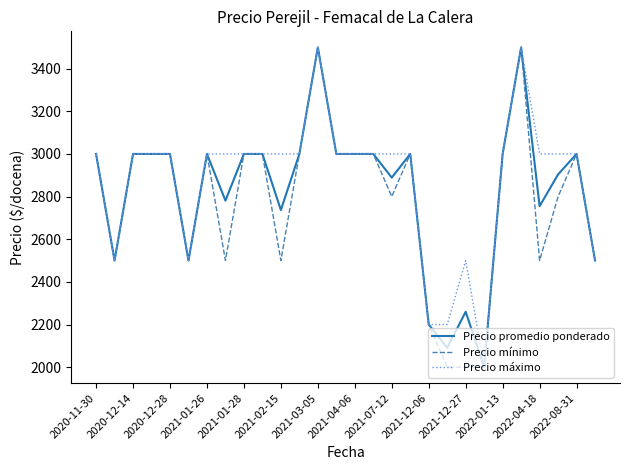

What is the greatest value displayed?

3500